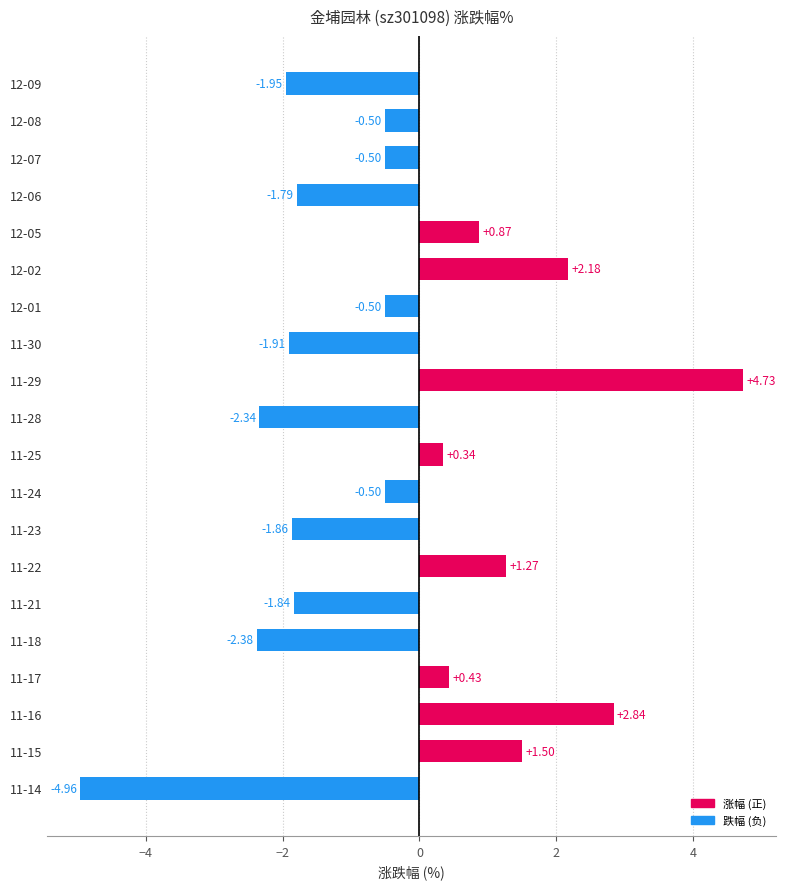

What is the sum of all values?

-6.9